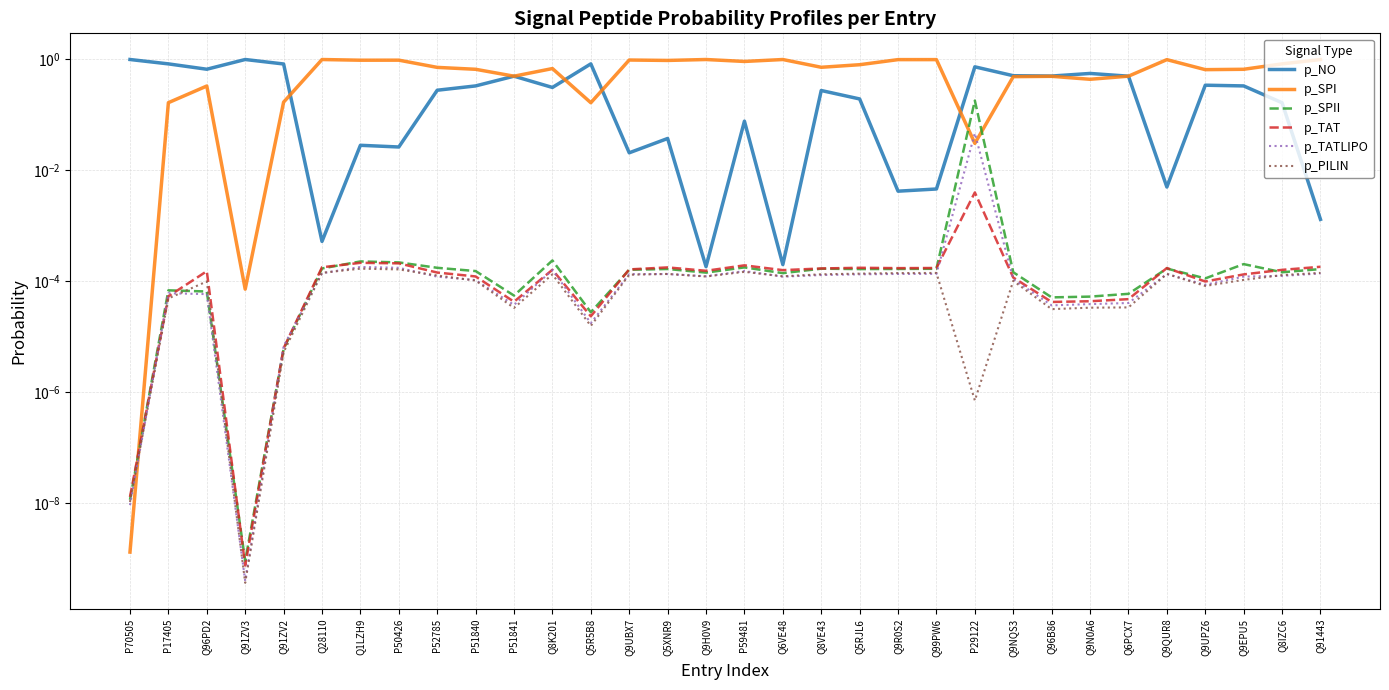

Reading right to left, extract all data points from this chart.

p_NO: Q91443=0.0	Q8IZC6=0.2	Q9EPU5=0.3	Q9UPZ6=0.3	Q9QUR8=0.0	Q6PCX7=0.5	Q9N0A6=0.6	Q96B86=0.5	Q9NQS3=0.5	P29122=0.7	Q99PW6=0.0	Q9R0S2=0.0	Q5RJL6=0.2	Q8VE43=0.3	Q6VE48=0.0	P59481=0.1	Q9H0V9=0.0	Q5XNR9=0.0	Q9UBX7=0.0	Q5R5B8=0.8	Q8K201=0.3	P51841=0.5	P51840=0.3	P52785=0.3	P50426=0.0	Q1LZH9=0.0	Q28110=0.0	Q91ZV2=0.8	Q91ZV3=1.0	Q96PD2=0.7	P17405=0.8	P70505=1.0
p_SPI: Q91443=1.0	Q8IZC6=0.8	Q9EPU5=0.7	Q9UPZ6=0.7	Q9QUR8=1.0	Q6PCX7=0.5	Q9N0A6=0.4	Q96B86=0.5	Q9NQS3=0.5	P29122=0.0	Q99PW6=1.0	Q9R0S2=1.0	Q5RJL6=0.8	Q8VE43=0.7	Q6VE48=1.0	P59481=0.9	Q9H0V9=1.0	Q5XNR9=1.0	Q9UBX7=1.0	Q5R5B8=0.2	Q8K201=0.7	P51841=0.5	P51840=0.7	P52785=0.7	P50426=1.0	Q1LZH9=1.0	Q28110=1.0	Q91ZV2=0.2	Q91ZV3=0.0	Q96PD2=0.3	P17405=0.2	P70505=0.0
p_SPII: Q91443=0.0	Q8IZC6=0.0	Q9EPU5=0.0	Q9UPZ6=0.0	Q9QUR8=0.0	Q6PCX7=0.0	Q9N0A6=0.0	Q96B86=0.0	Q9NQS3=0.0	P29122=0.2	Q99PW6=0.0	Q9R0S2=0.0	Q5RJL6=0.0	Q8VE43=0.0	Q6VE48=0.0	P59481=0.0	Q9H0V9=0.0	Q5XNR9=0.0	Q9UBX7=0.0	Q5R5B8=0.0	Q8K201=0.0	P51841=0.0	P51840=0.0	P52785=0.0	P50426=0.0	Q1LZH9=0.0	Q28110=0.0	Q91ZV2=0.0	Q91ZV3=0.0	Q96PD2=0.0	P17405=0.0	P70505=0.0
p_TAT: Q91443=0.0	Q8IZC6=0.0	Q9EPU5=0.0	Q9UPZ6=0.0	Q9QUR8=0.0	Q6PCX7=0.0	Q9N0A6=0.0	Q96B86=0.0	Q9NQS3=0.0	P29122=0.0	Q99PW6=0.0	Q9R0S2=0.0	Q5RJL6=0.0	Q8VE43=0.0	Q6VE48=0.0	P59481=0.0	Q9H0V9=0.0	Q5XNR9=0.0	Q9UBX7=0.0	Q5R5B8=0.0	Q8K201=0.0	P51841=0.0	P51840=0.0	P52785=0.0	P50426=0.0	Q1LZH9=0.0	Q28110=0.0	Q91ZV2=0.0	Q91ZV3=0.0	Q96PD2=0.0	P17405=0.0	P70505=0.0
p_TATLIPO: Q91443=0.0	Q8IZC6=0.0	Q9EPU5=0.0	Q9UPZ6=0.0	Q9QUR8=0.0	Q6PCX7=0.0	Q9N0A6=0.0	Q96B86=0.0	Q9NQS3=0.0	P29122=0.0	Q99PW6=0.0	Q9R0S2=0.0	Q5RJL6=0.0	Q8VE43=0.0	Q6VE48=0.0	P59481=0.0	Q9H0V9=0.0	Q5XNR9=0.0	Q9UBX7=0.0	Q5R5B8=0.0	Q8K201=0.0	P51841=0.0	P51840=0.0	P52785=0.0	P50426=0.0	Q1LZH9=0.0	Q28110=0.0	Q91ZV2=0.0	Q91ZV3=0.0	Q96PD2=0.0	P17405=0.0	P70505=0.0
p_PILIN: Q91443=0.0	Q8IZC6=0.0	Q9EPU5=0.0	Q9UPZ6=0.0	Q9QUR8=0.0	Q6PCX7=0.0	Q9N0A6=0.0	Q96B86=0.0	Q9NQS3=0.0	P29122=0.0	Q99PW6=0.0	Q9R0S2=0.0	Q5RJL6=0.0	Q8VE43=0.0	Q6VE48=0.0	P59481=0.0	Q9H0V9=0.0	Q5XNR9=0.0	Q9UBX7=0.0	Q5R5B8=0.0	Q8K201=0.0	P51841=0.0	P51840=0.0	P52785=0.0	P50426=0.0	Q1LZH9=0.0	Q28110=0.0	Q91ZV2=0.0	Q91ZV3=0.0	Q96PD2=0.0	P17405=0.0	P70505=0.0